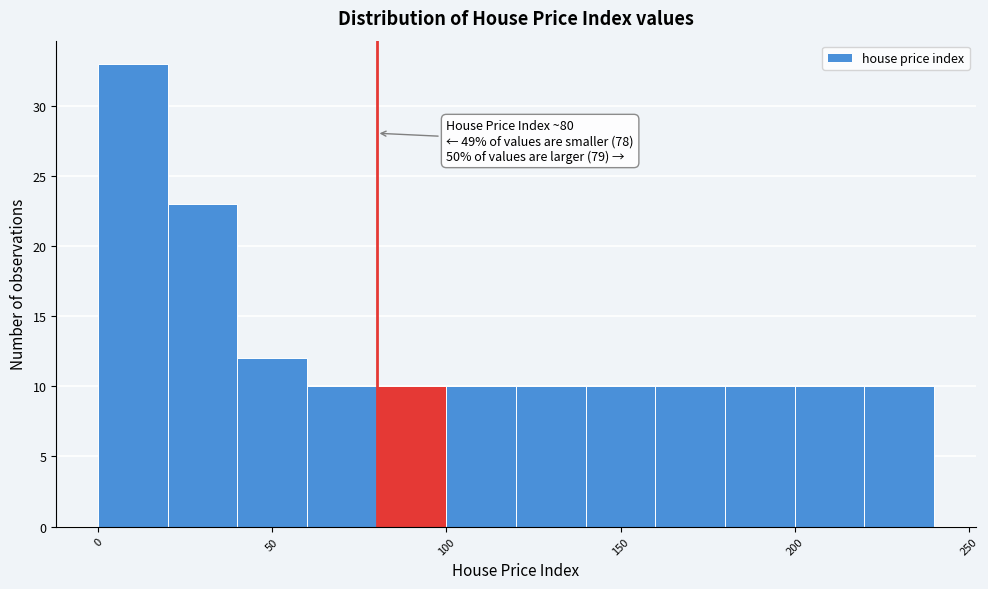

Over which range of the x-axis is the bar tallest?

0 to 20